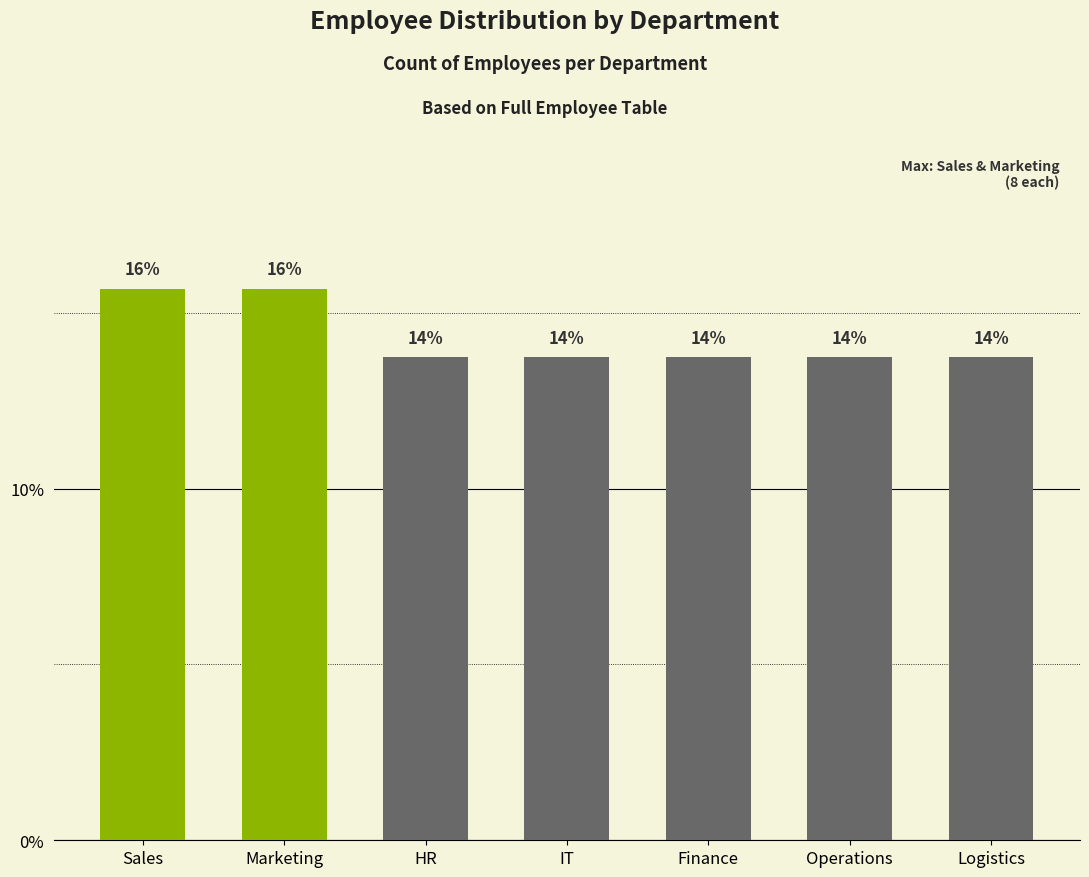

What is the label of the 5th bar from the right?

HR